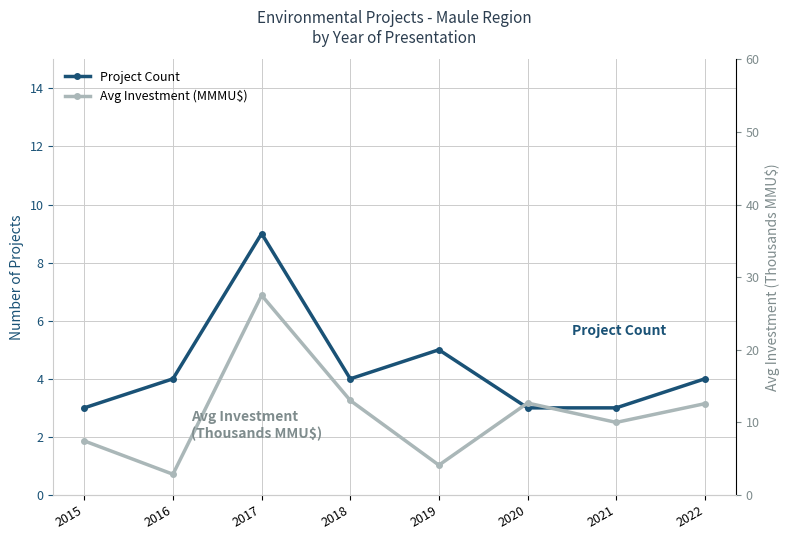

At which label is Avg Investment (MMMU$) closest to 15?

2018